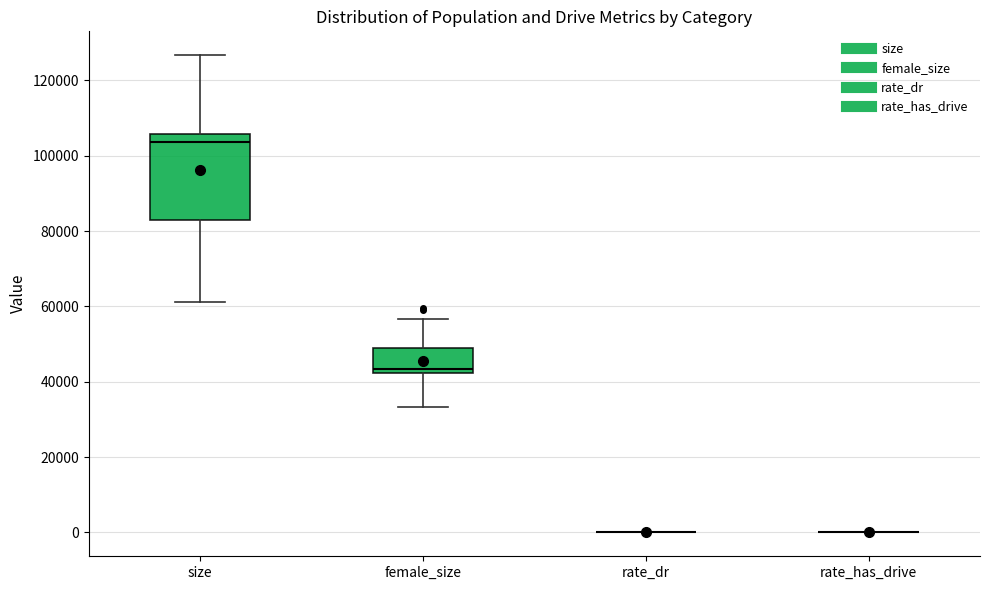

Reading left to right, read every box against the y-axis: the position of its median line, the range the box covers, and the ends of its whiskers. The values are not printed on the chart, so give them approximately, as read against the axis.

size: median 104000, box 82000 to 106000, whiskers 62000 to 126000
female_size: median 44000, box 42000 to 48000, whiskers 34000 to 56000
rate_dr: box collapsed to a line at 0, whiskers 0 to 0
rate_has_drive: box collapsed to a line at 0, whiskers 0 to 0